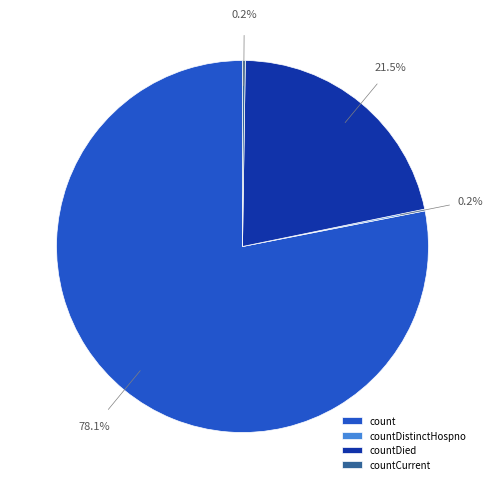

Which category accounts for the majority?

count